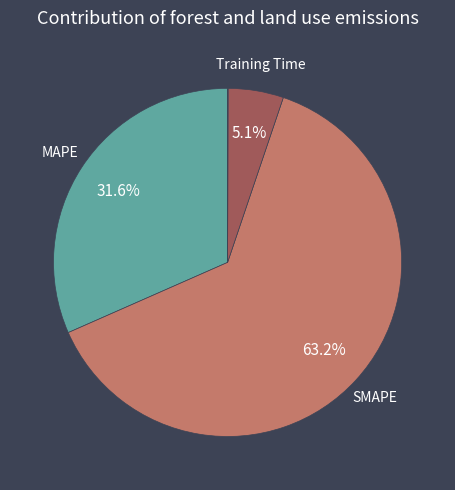

Which category has the biggest portion of the pie?

SMAPE